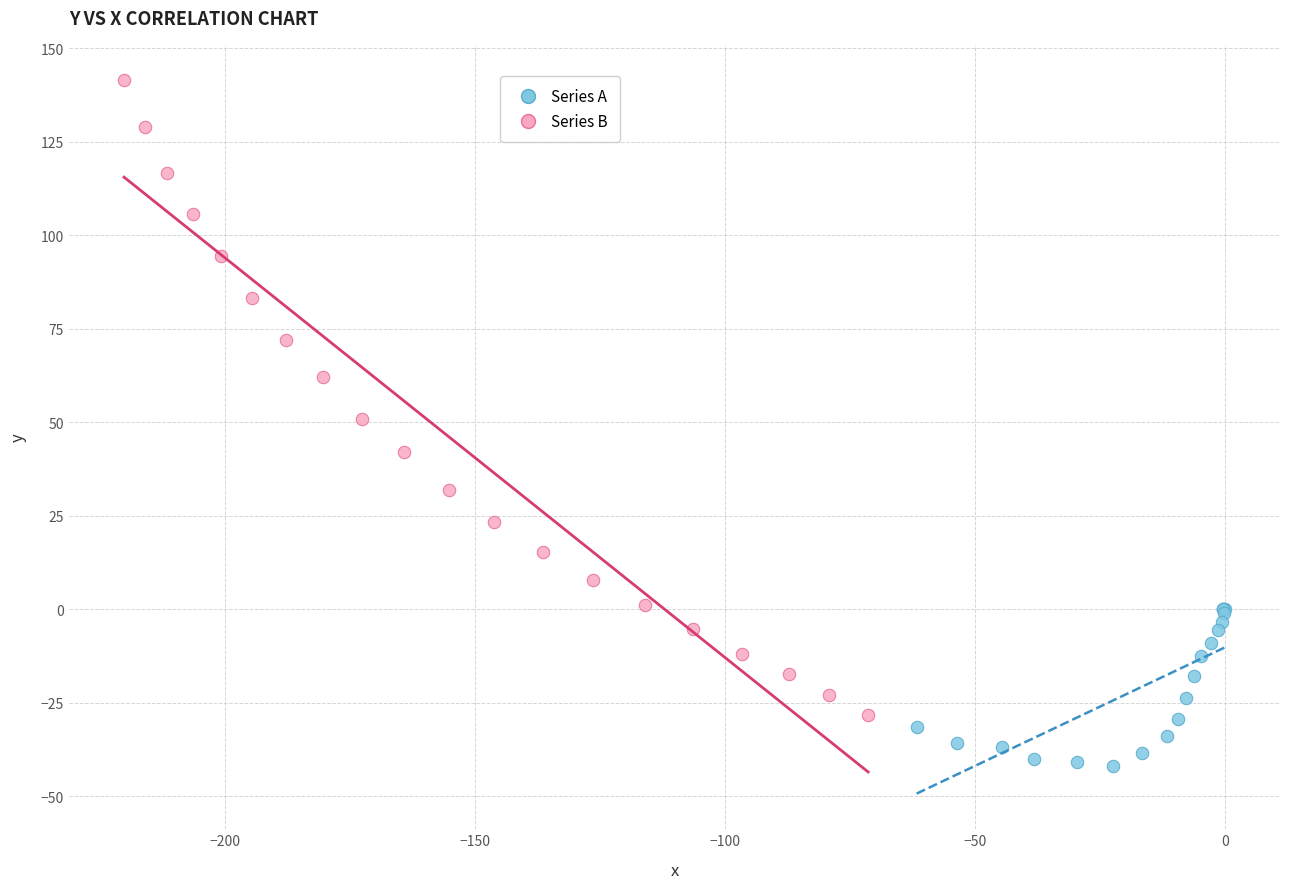

What are all the series names shown in the legend?

Series A, Series B